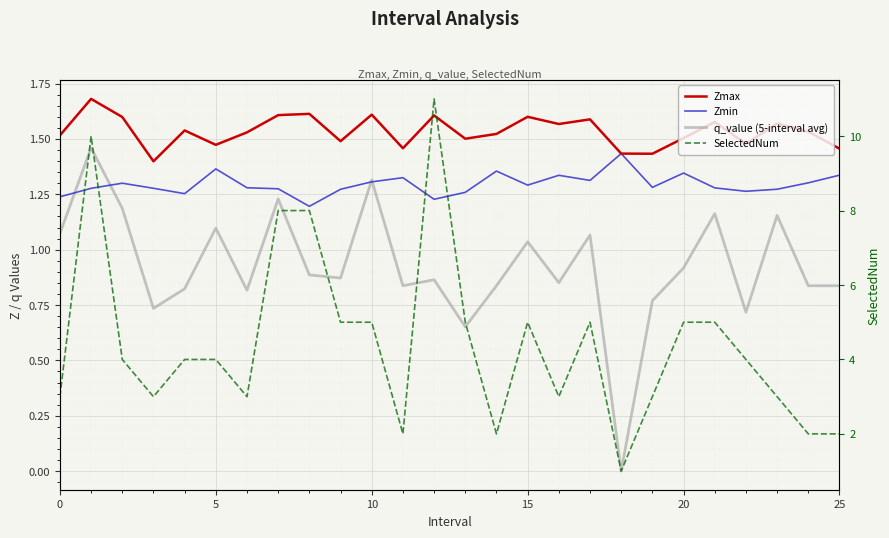

Which series has the largest range (max minus min)?

SelectedNum